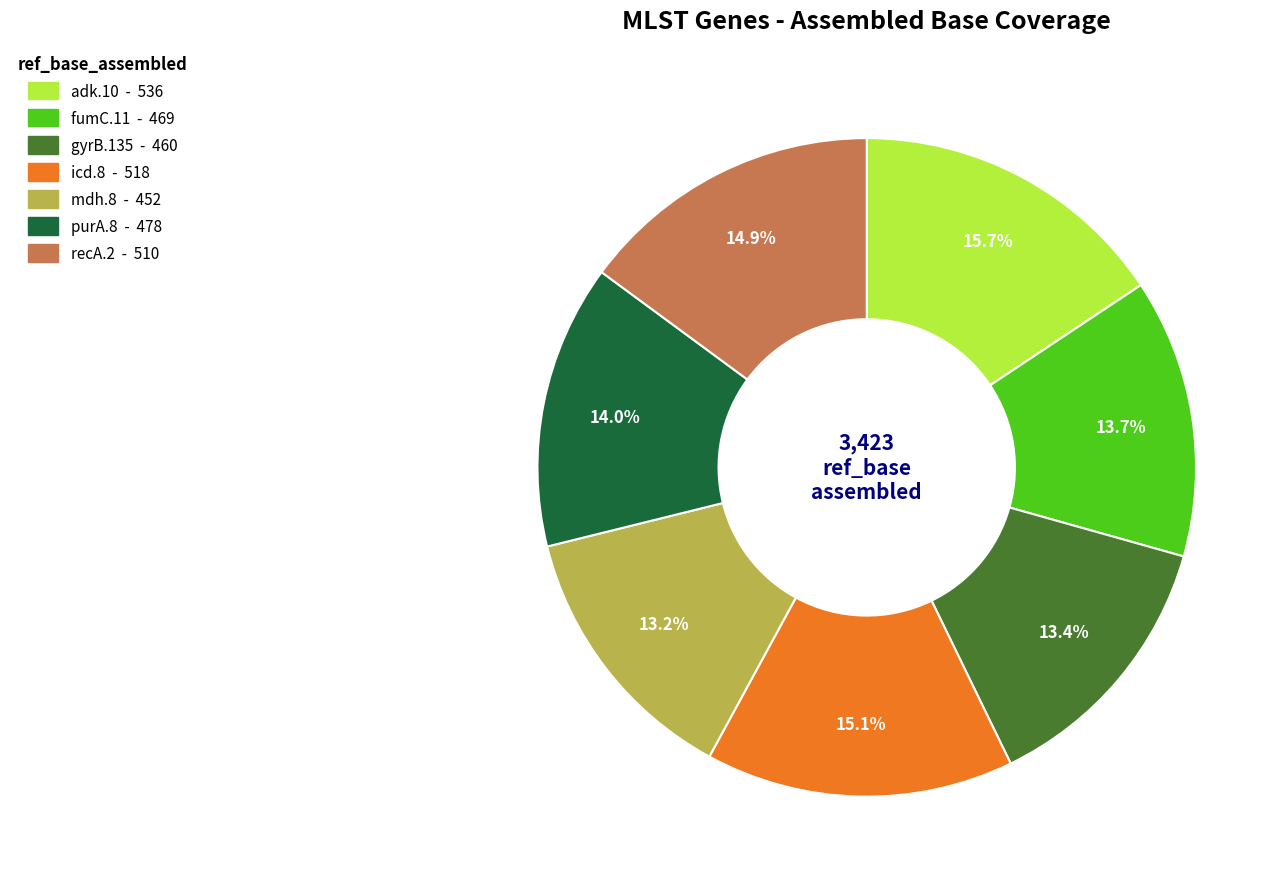

To the nearest percent, what portion does recA.2 represent?

15%